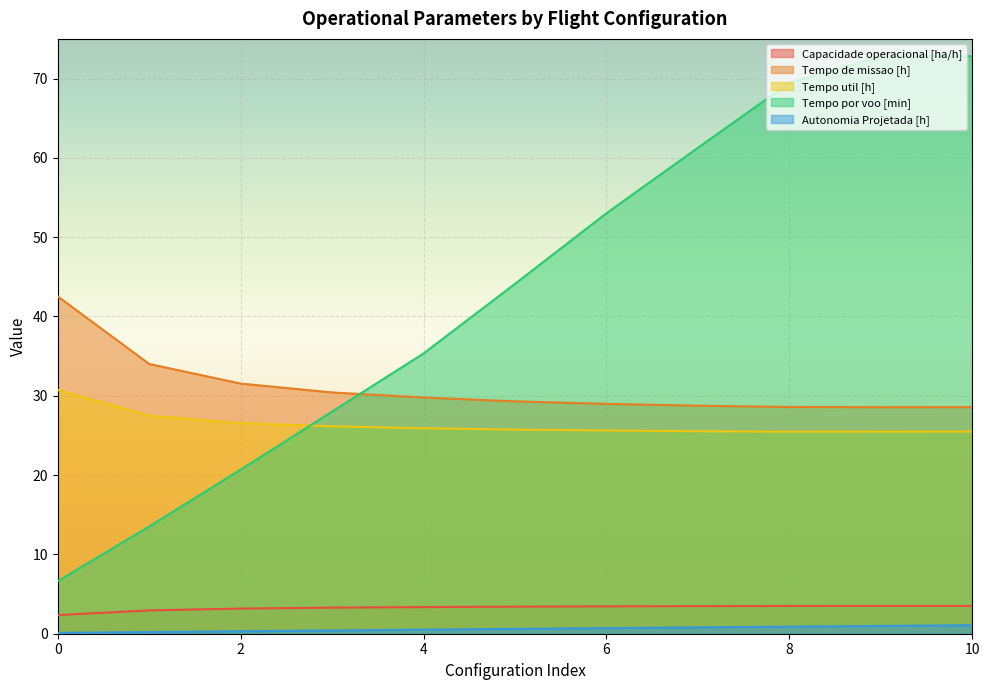

What is the difference between the second highest and second lowest values in the Tempo por voo [min] series?

59.3